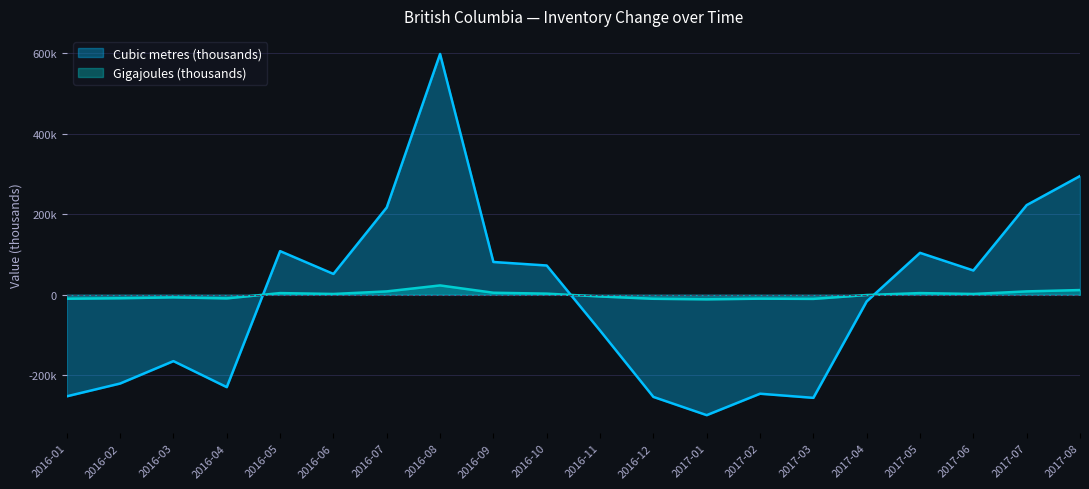

List the labels in order of Cubic metres (thousands) value, largest first.

2016-08, 2017-08, 2017-07, 2016-07, 2016-05, 2017-05, 2016-09, 2016-10, 2017-06, 2016-06, 2017-04, 2016-11, 2016-03, 2016-02, 2016-04, 2017-02, 2016-01, 2016-12, 2017-03, 2017-01